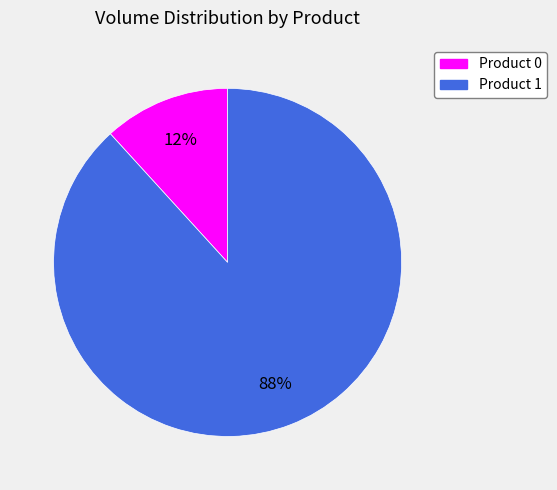

Is there a majority slice in this chart?

Yes